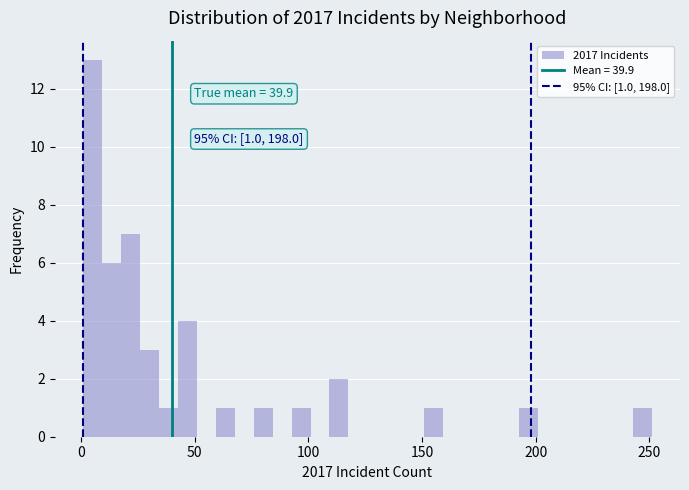

Read against the x-axis, roughly where is the centre of the tallest bar?

5